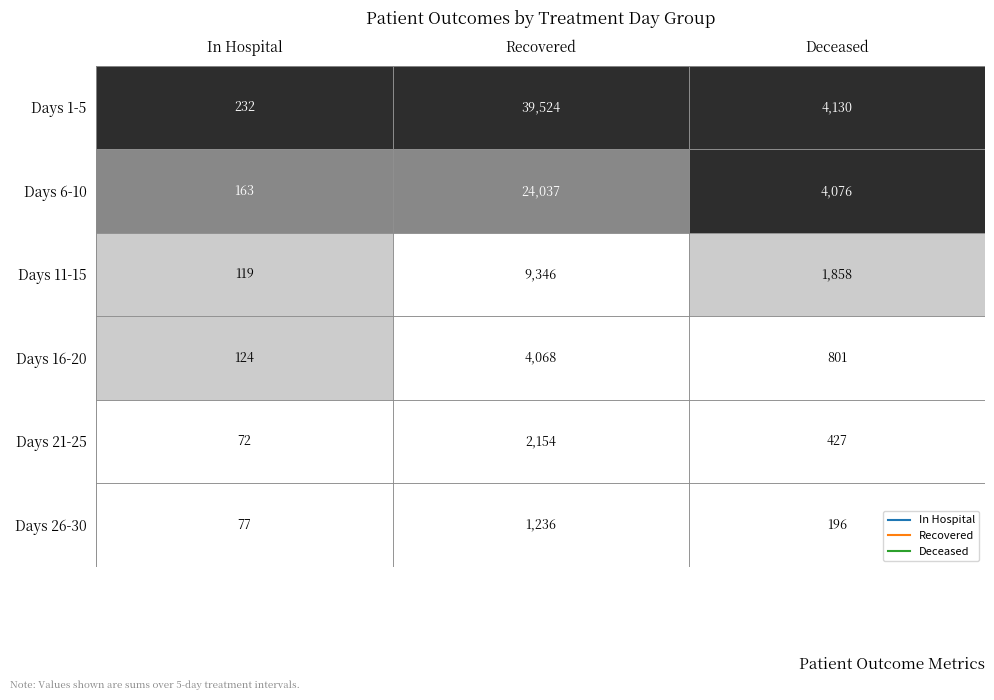

Rank the series by their maximum value, from highest to lowest.

Days 1-5, Days 6-10, Days 11-15, Days 16-20, Days 21-25, Days 26-30